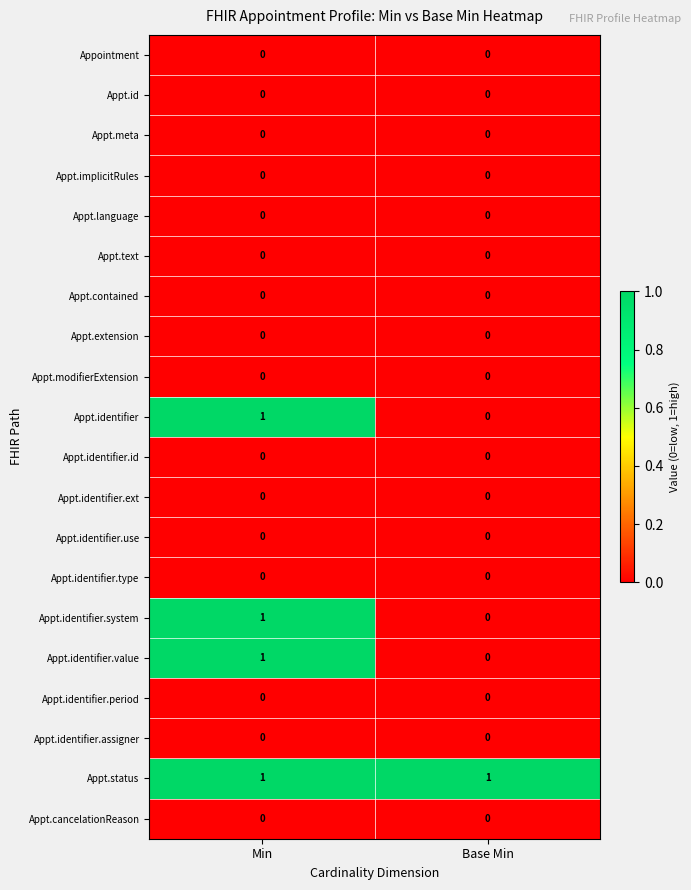

Which series has the largest total across all categories?

Appt.status